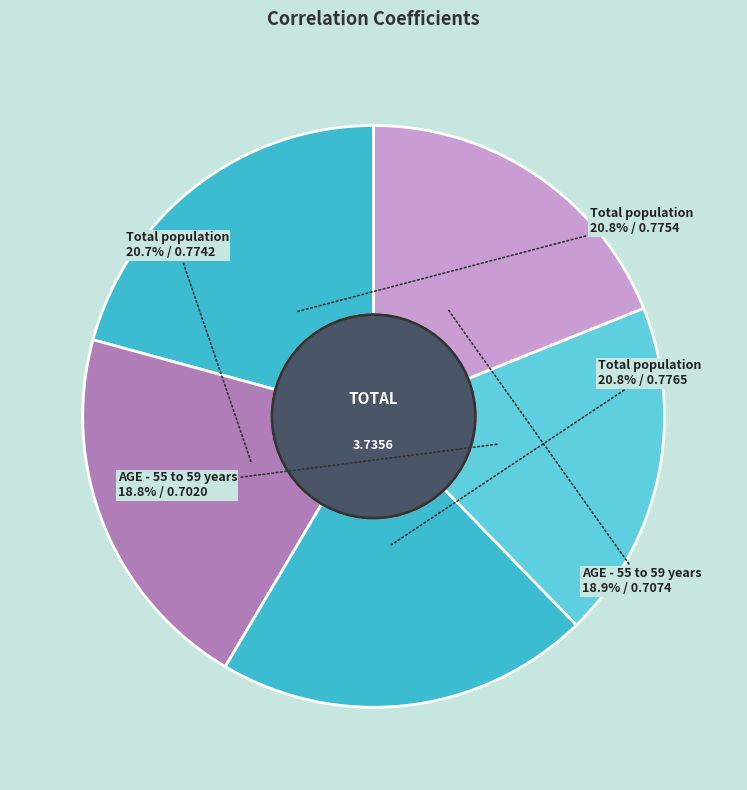

Count the number of slices in the pie.

5